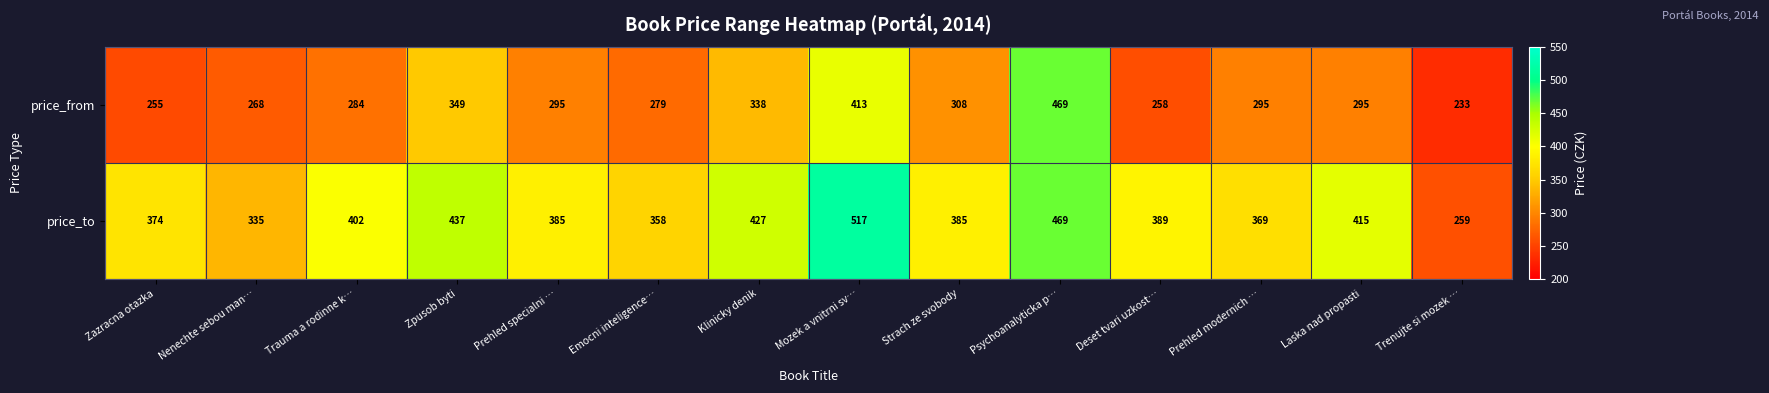

List the series in order of their peak value, lowest first.

price_from, price_to